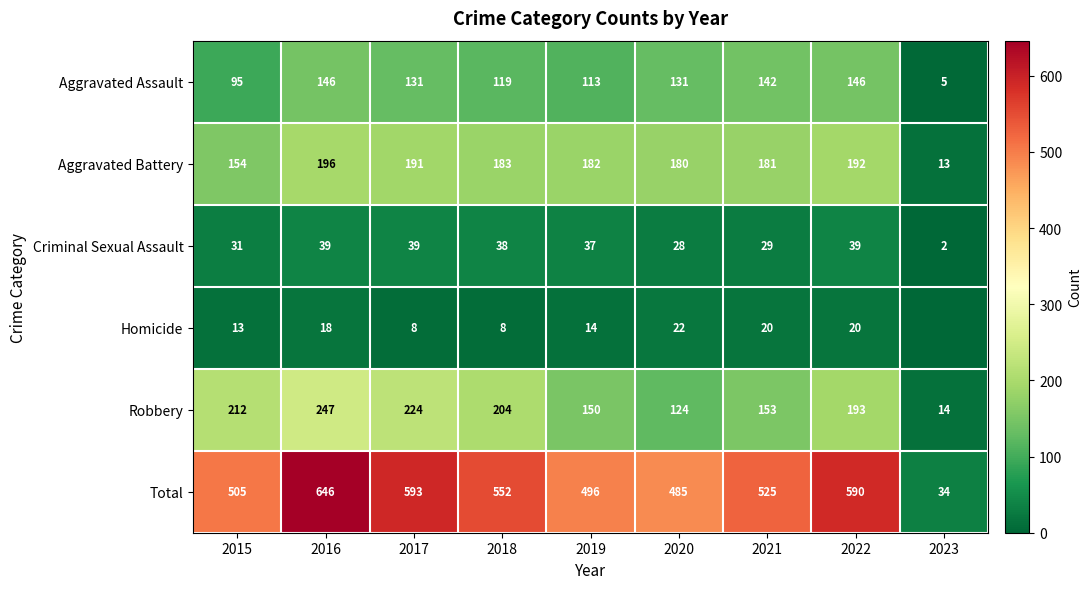

At how many categories does at least one series exceed 474?

8